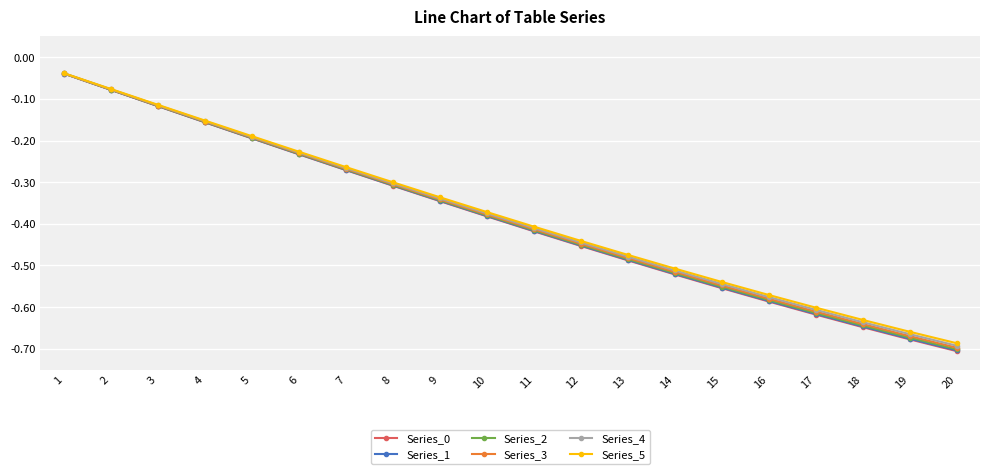

How many lines are shown in the chart?

6